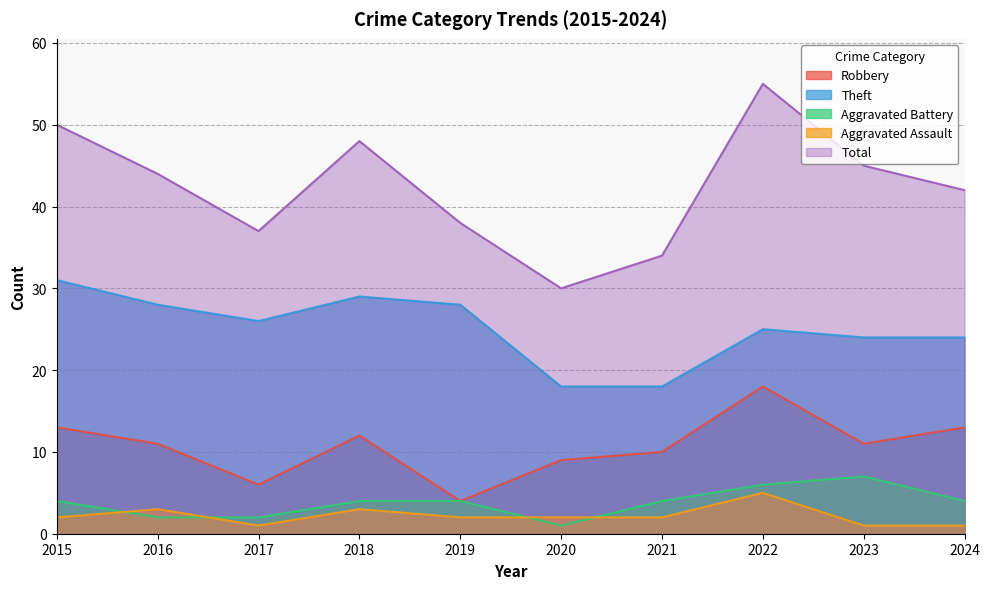

Where is the first local maximum for Aggravated Assault?

2016